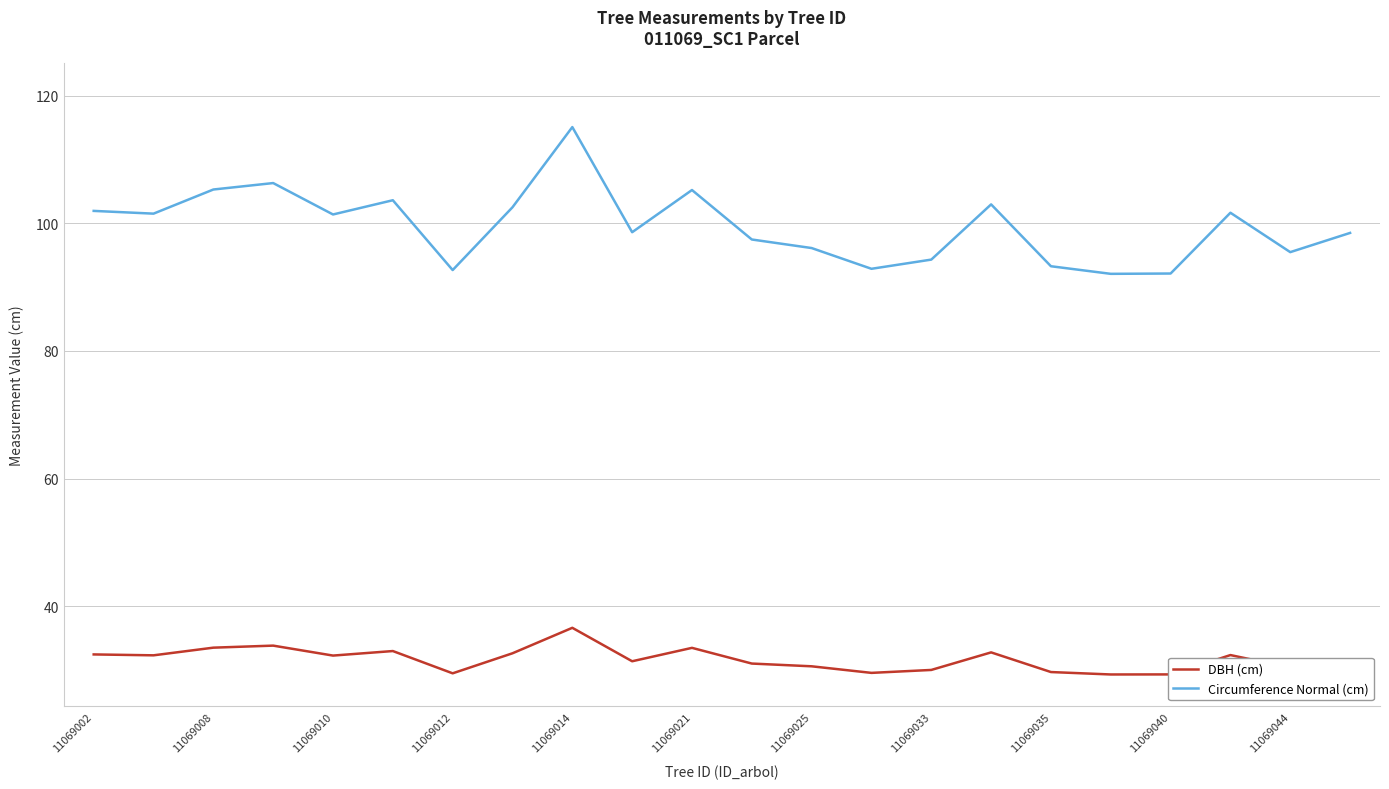

What is the difference between the maximum and minimum values in the DBH (cm) series?

7.3